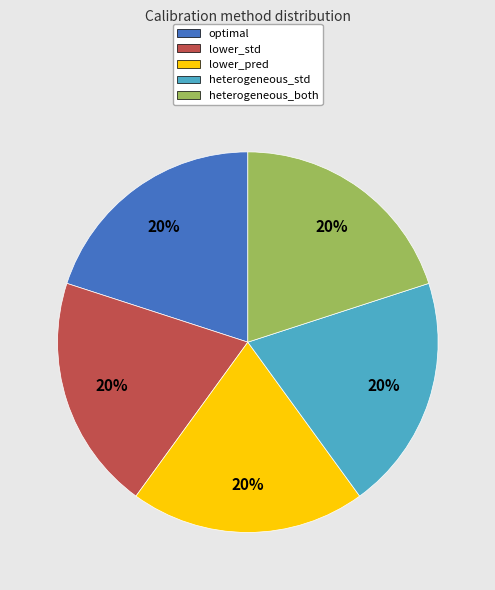

To the nearest percent, what portion does lower_std represent?

20%